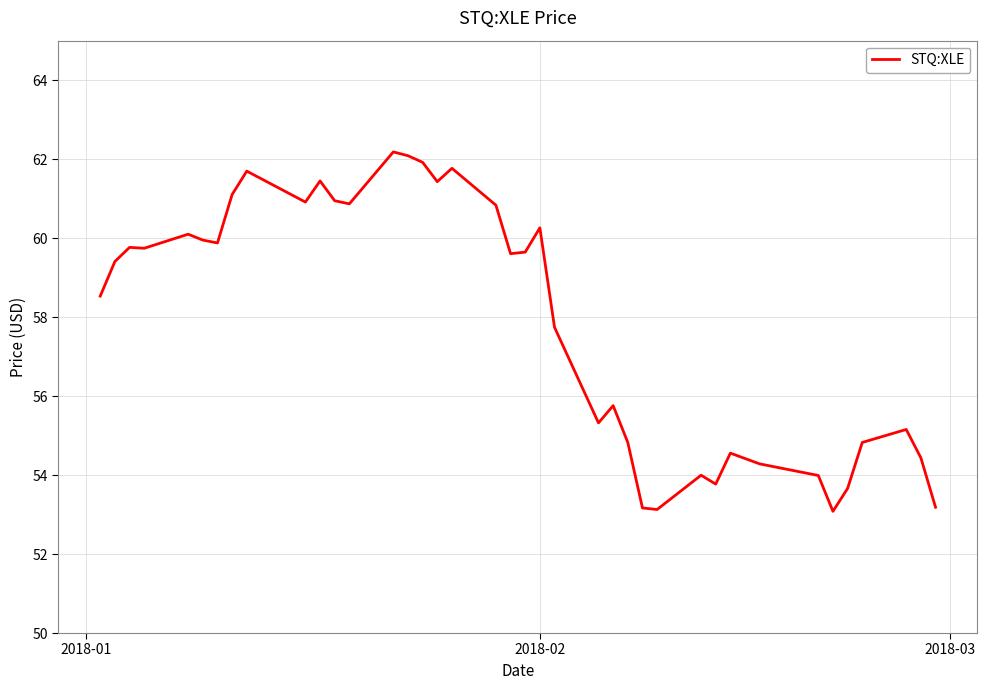

What is the maximum value shown in the chart?

62.2